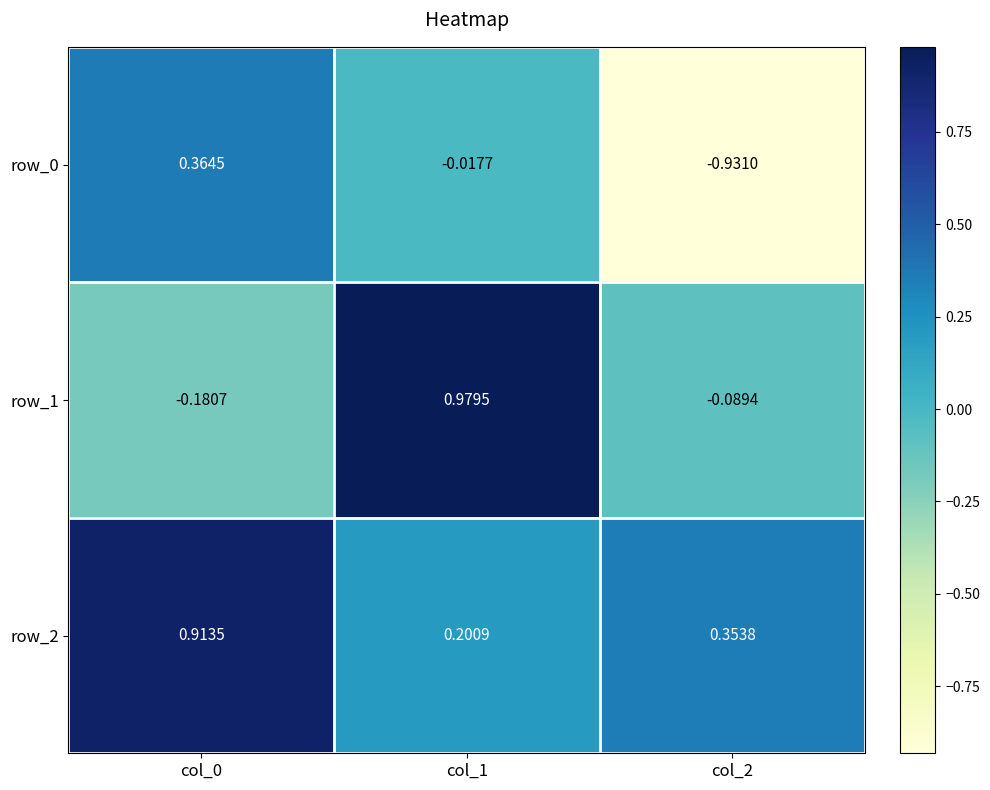

What is the maximum value shown in the chart?

1.0